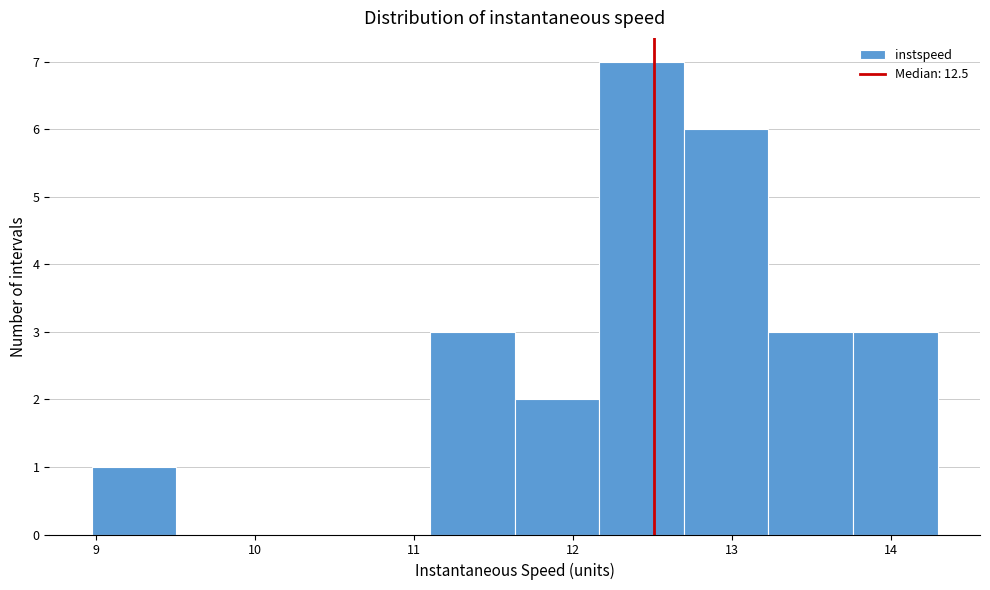

Reading left to right, list every bar in this chart as the range it spans on the x-axis followed by its height. Neither the bar edges nor the heights are printed on the chart, so give them approximately, as read against the axes.

9.0 to 9.5: 1
9.5 to 10.0: 0
10.0 to 10.6: 0
10.6 to 11.1: 0
11.1 to 11.6: 3
11.6 to 12.2: 2
12.2 to 12.7: 7
12.7 to 13.2: 6
13.2 to 13.8: 3
13.8 to 14.3: 3